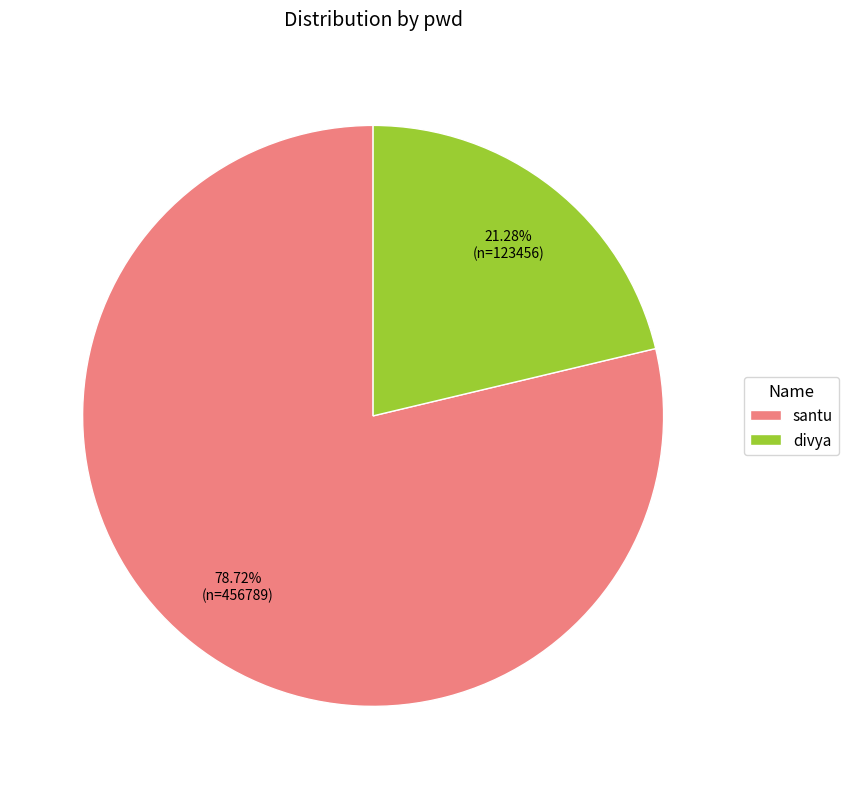

What is the ratio of the value at divya to the value at santu?

0.3